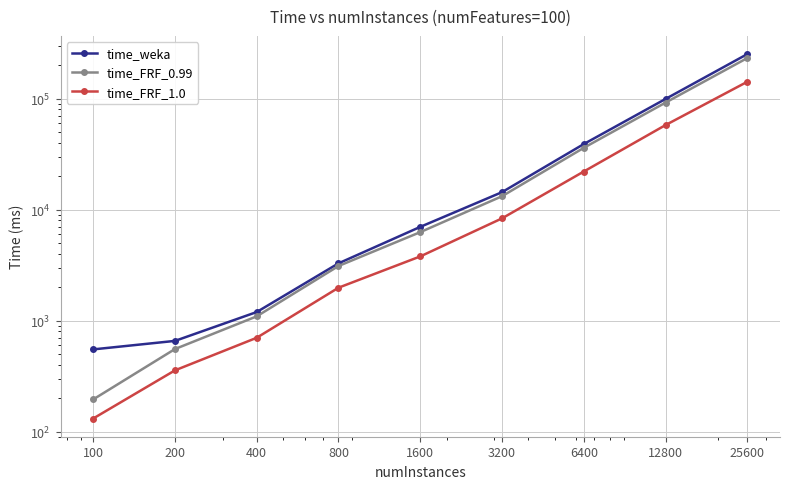

Reading left to right, what are all the values shown in this chart?

time_weka: 100=550.2	200=656.2	400=1194.2	800=3278.0	1600=6984.4	3200=14350.0	6400=38913.6	12800=99177.0	25600=251485.0
time_FRF_0.99: 100=195.0	200=554.2	400=1092.0	800=3102.4	1600=6261.6	3200=13190.2	6400=35985.8	12800=91947.8	25600=231829.6
time_FRF_1.0: 100=131.2	200=356.2	400=700.2	800=1978.0	1600=3784.4	3200=8331.4	6400=22019.2	12800=57702.2	25600=141681.0